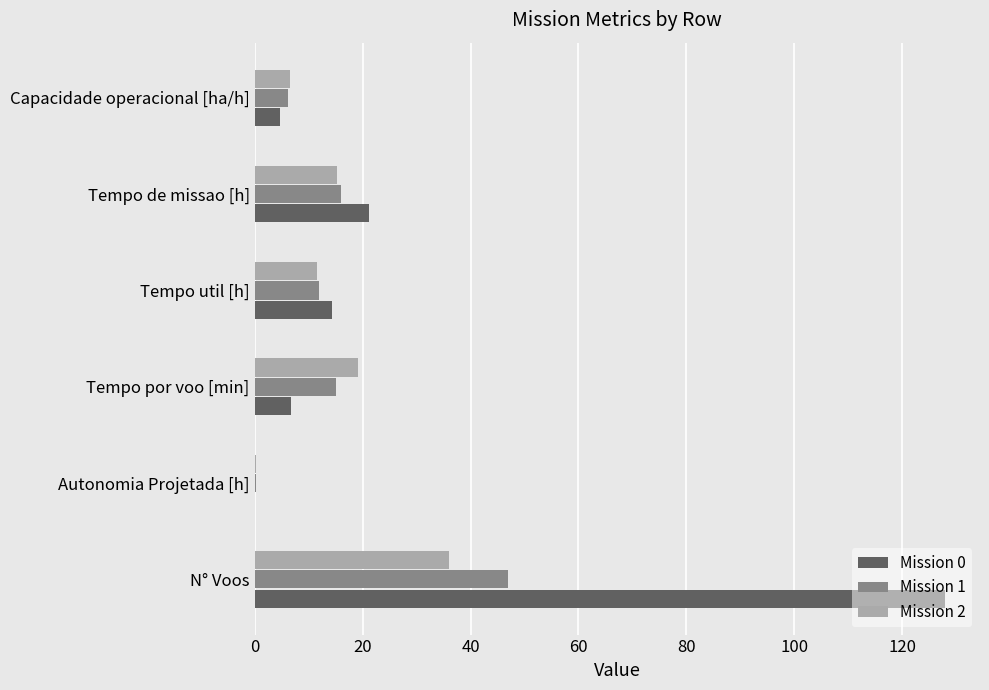

What is the total value across all series at Capacidade operacional [ha/h]?

17.5